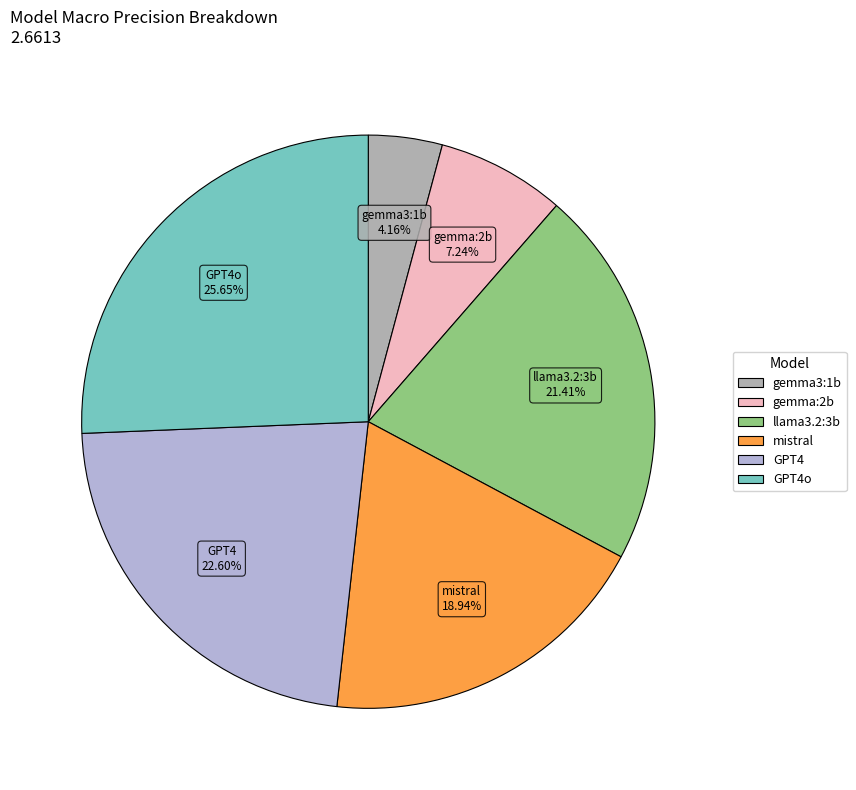

Is there a majority slice in this chart?

No